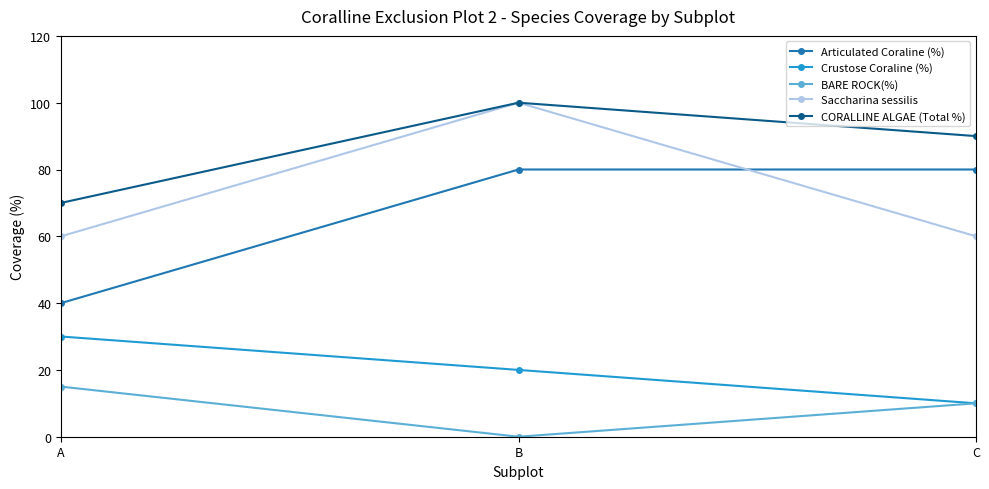

Reading left to right, extract all data points from this chart.

Articulated Coraline (%): A=40	B=80	C=80
Crustose Coraline (%): A=30	B=20	C=10
BARE ROCK(%): A=15	B=0	C=10
Saccharina sessilis: A=60	B=100	C=60
CORALLINE ALGAE (Total %): A=70	B=100	C=90